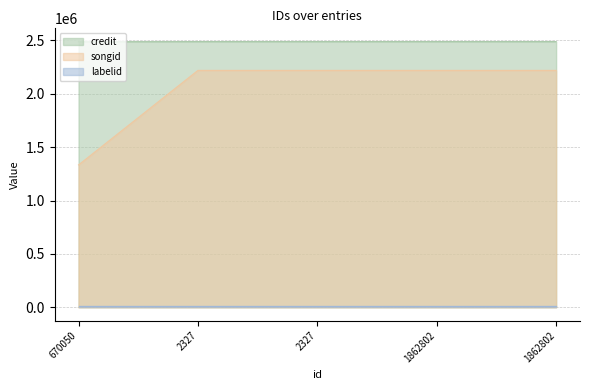

True or false: songid and credit cross at least once.

False